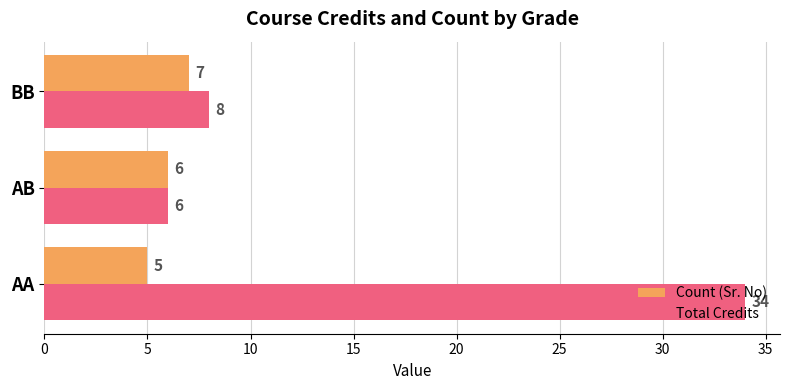

Which series has the largest total across all categories?

Total Credits